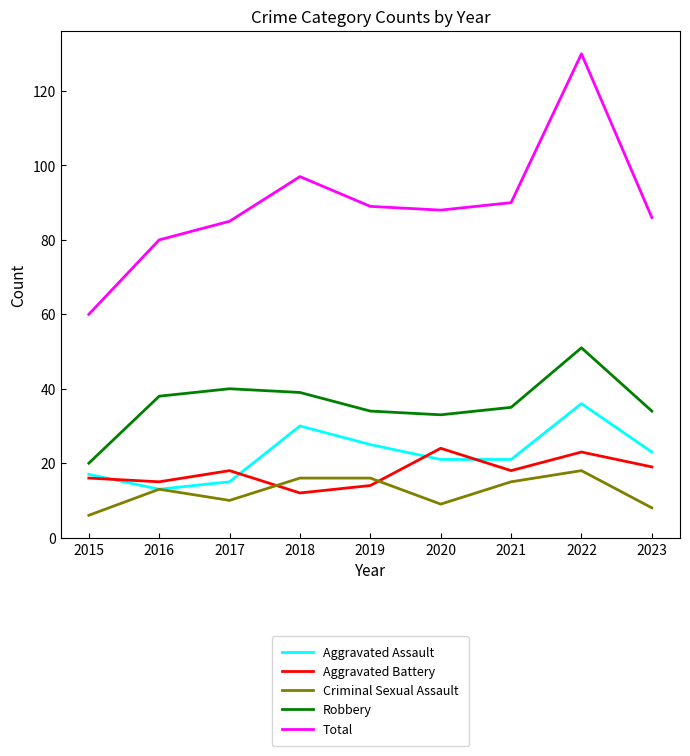

List the series in order of their peak value, highest first.

Total, Robbery, Aggravated Assault, Aggravated Battery, Criminal Sexual Assault